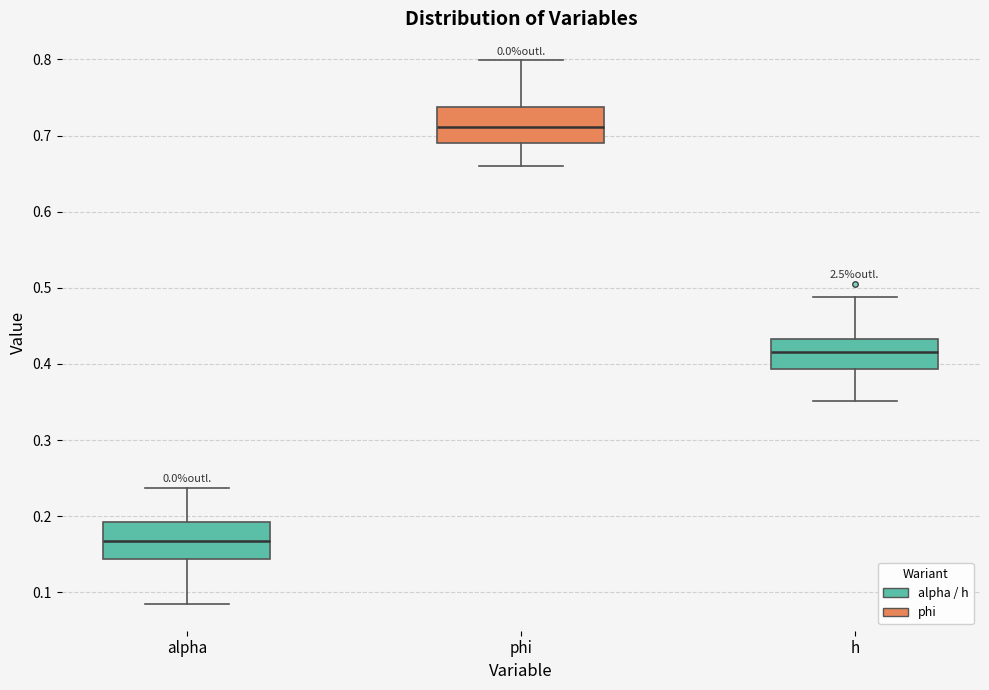

Where does the upper whisker of the box for alpha end on the y-axis? The values are not printed on the chart, so give them approximately, as read against the axis.

0.24